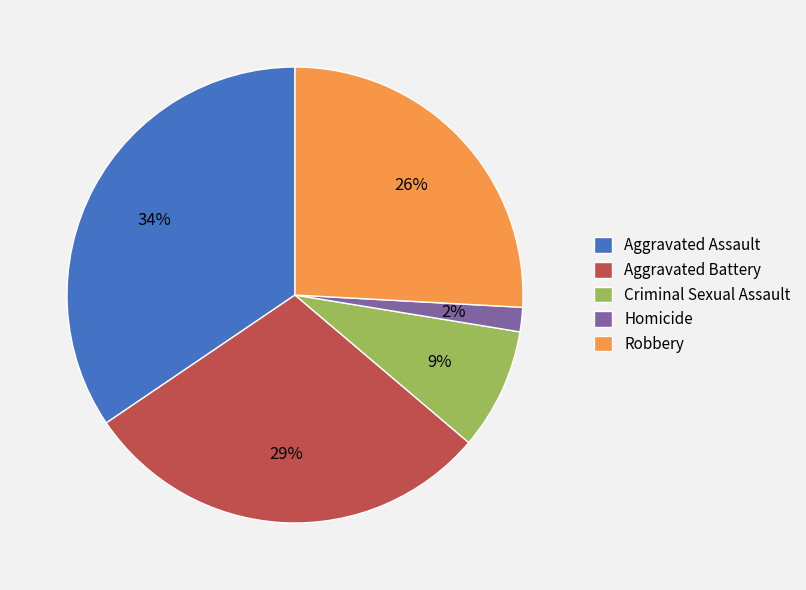

Is it true that Robbery is 26% of the pie?

True